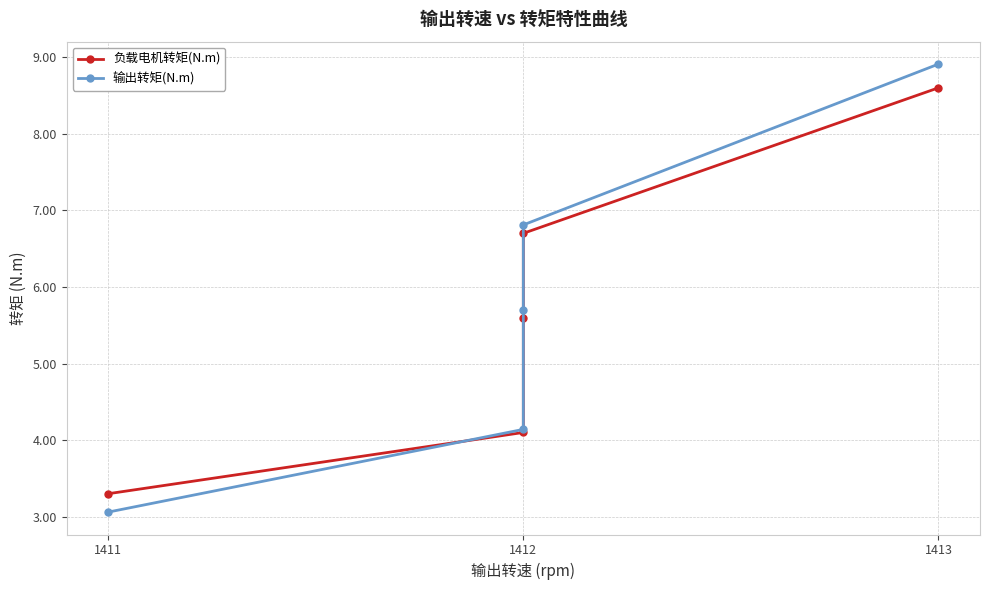

The value of 输出转矩(N.m) at 1411 is 3.1. True or false?

True